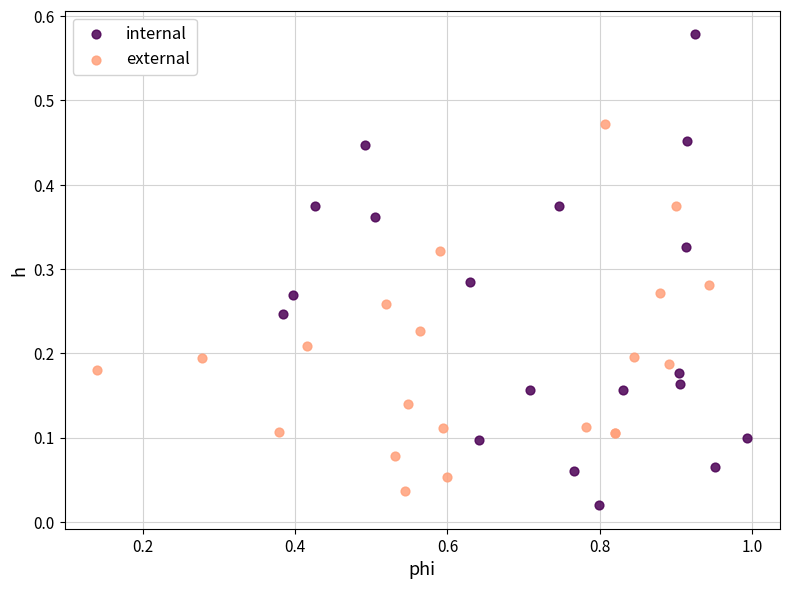

What are all the series names shown in the legend?

internal, external